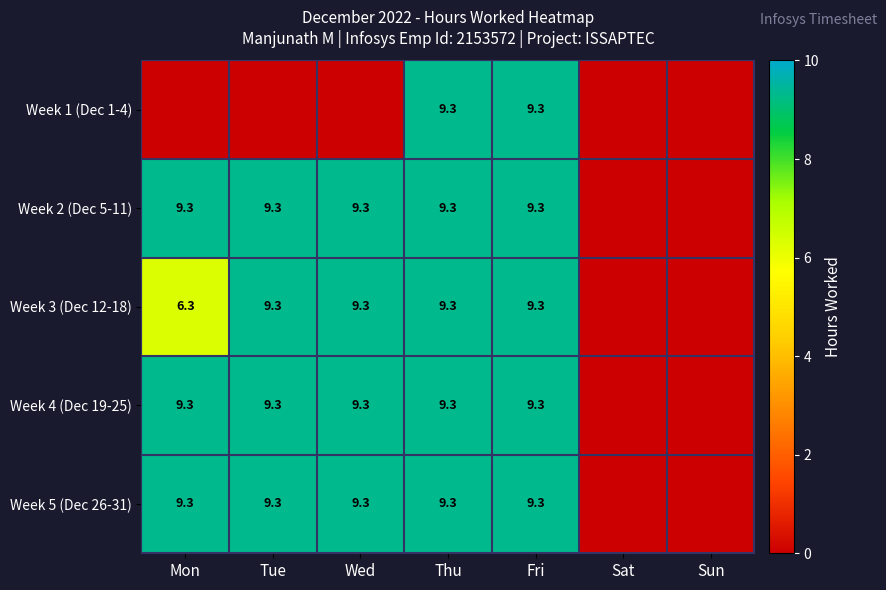

The Week 4 (Dec 19-25) series shows 3.5 at Mon. True or false?

False